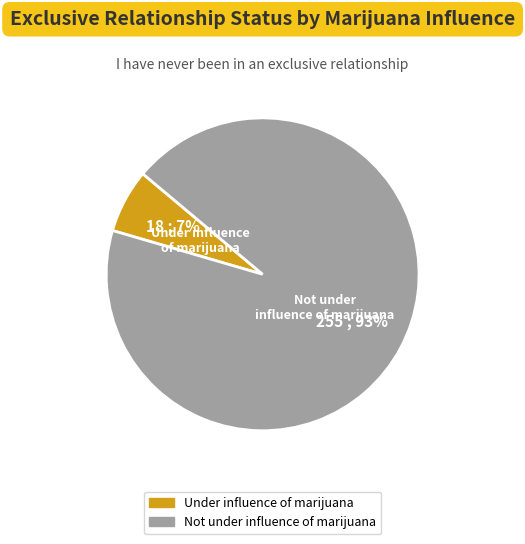

What is the majority slice?

Not under influence of marijuana